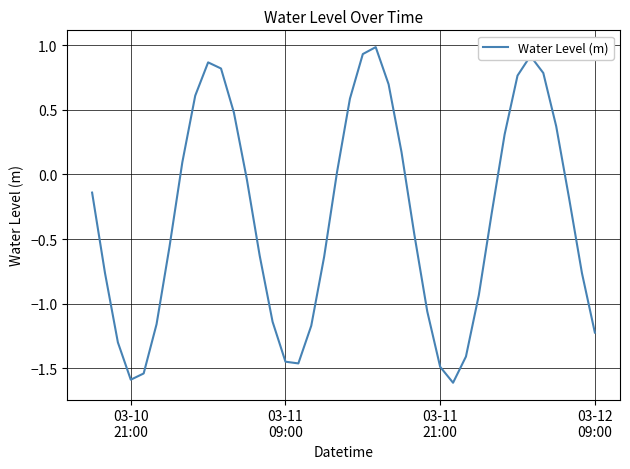

What is the greatest value displayed?

1.0